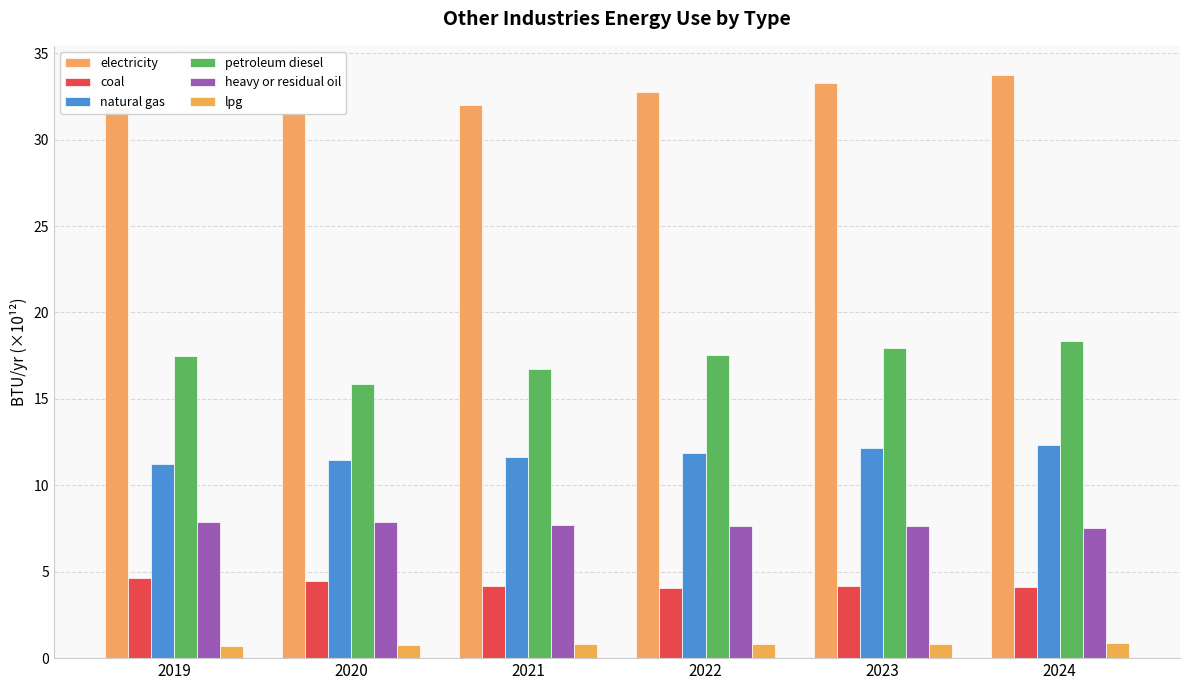

What is the smallest value displayed?

0.7